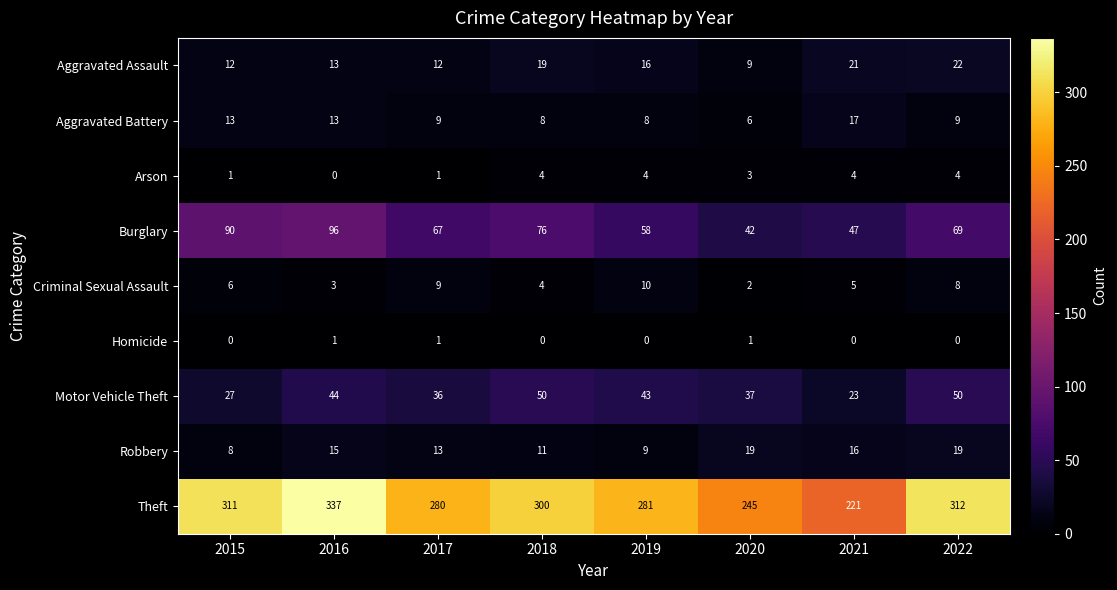

What is the approximate value of Arson at 2020?

3